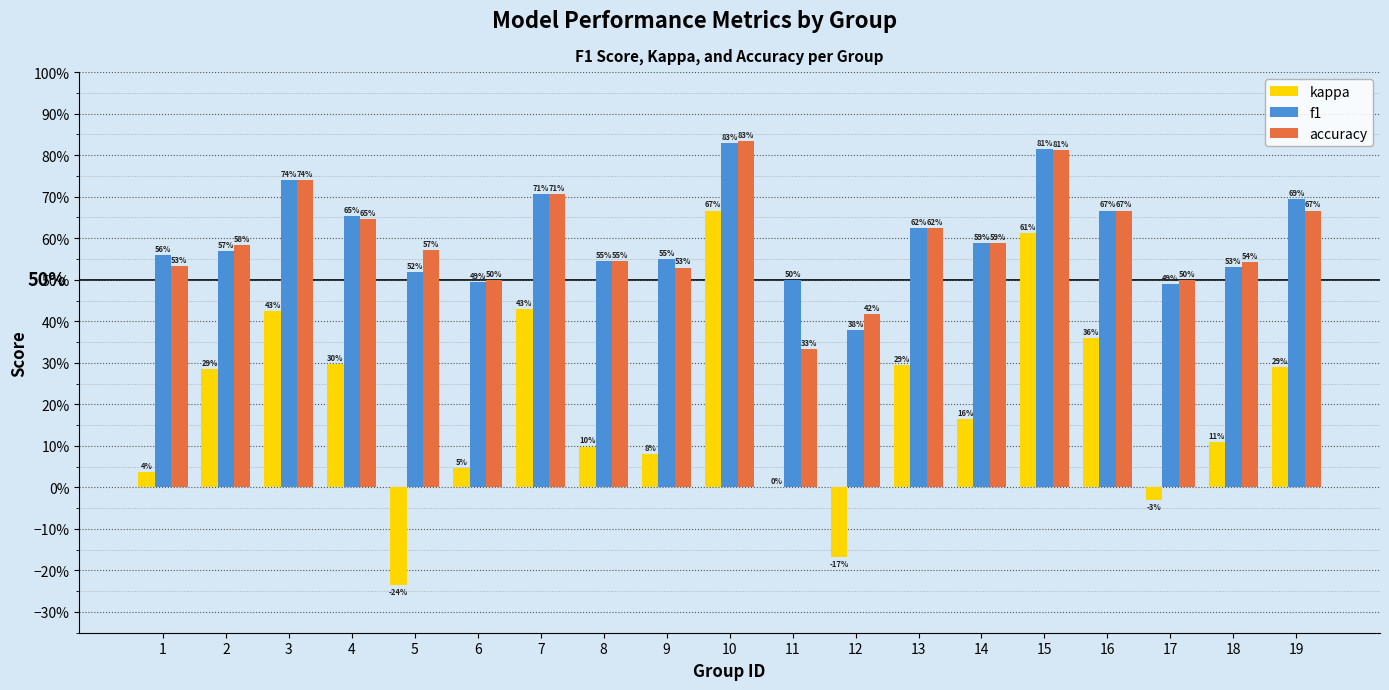

Is the value of accuracy at 8 greater than the value of f1 at 8?

No